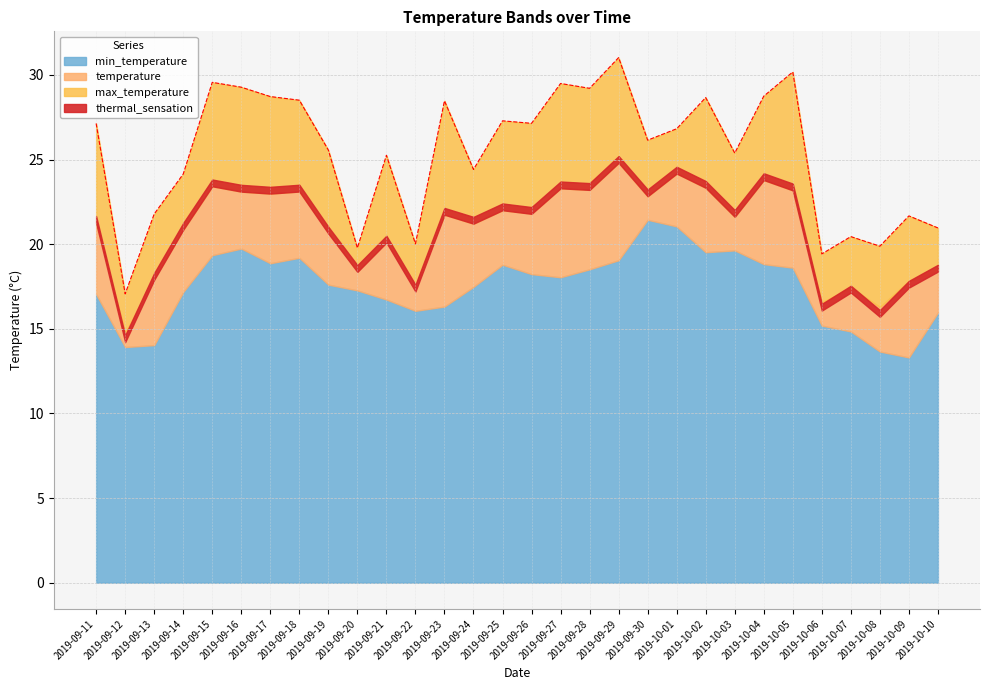

At which label does temperature first exceed 21?

2019-09-11